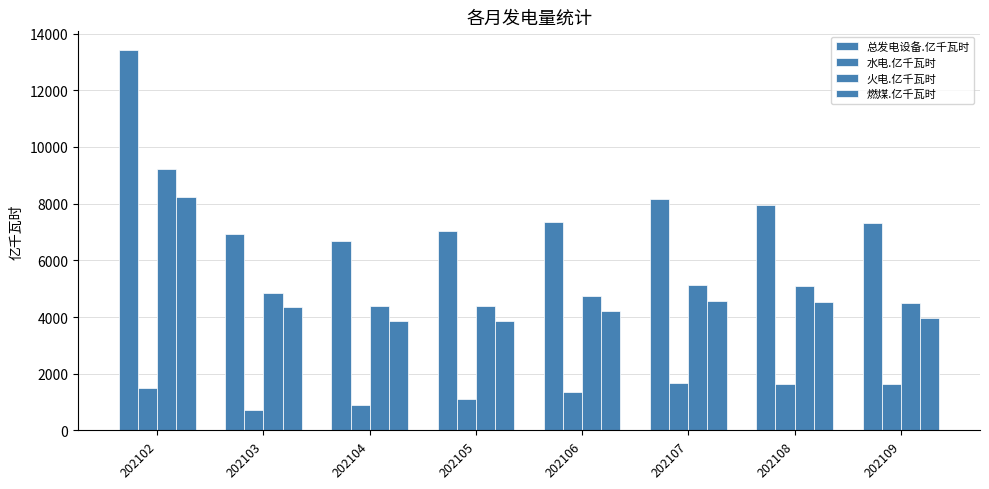

How many groups of bars are there?

8